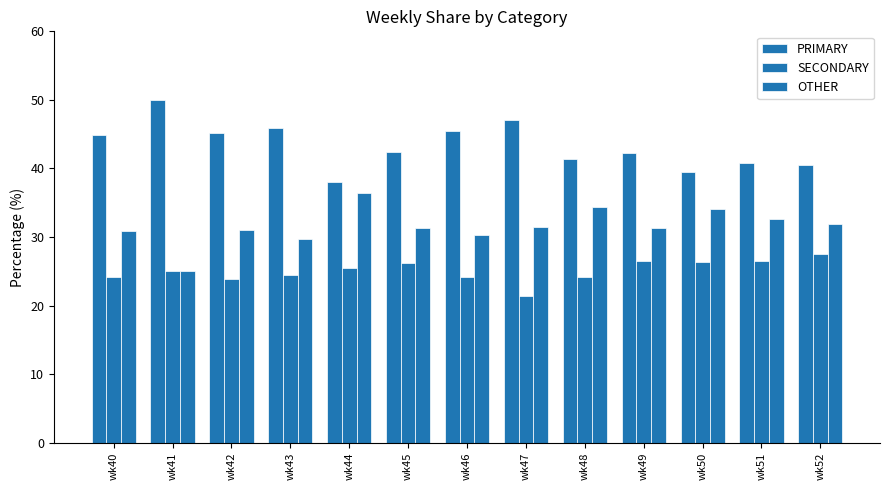

What is the sum of all SECONDARY values?

325.9